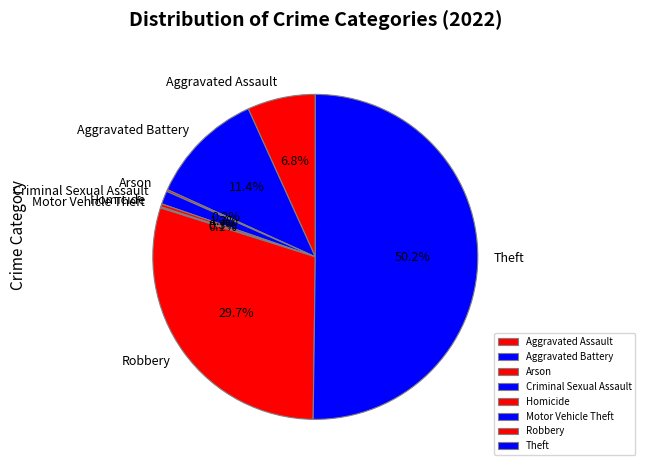

Which category accounts for the majority?

Theft